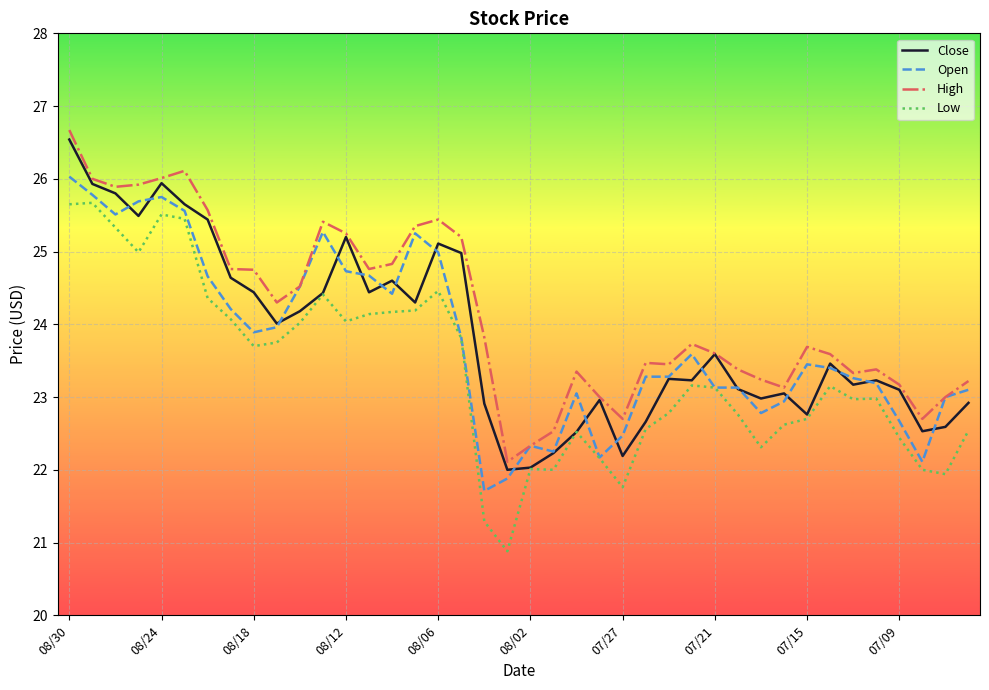

Which series has the largest total across all categories?

High